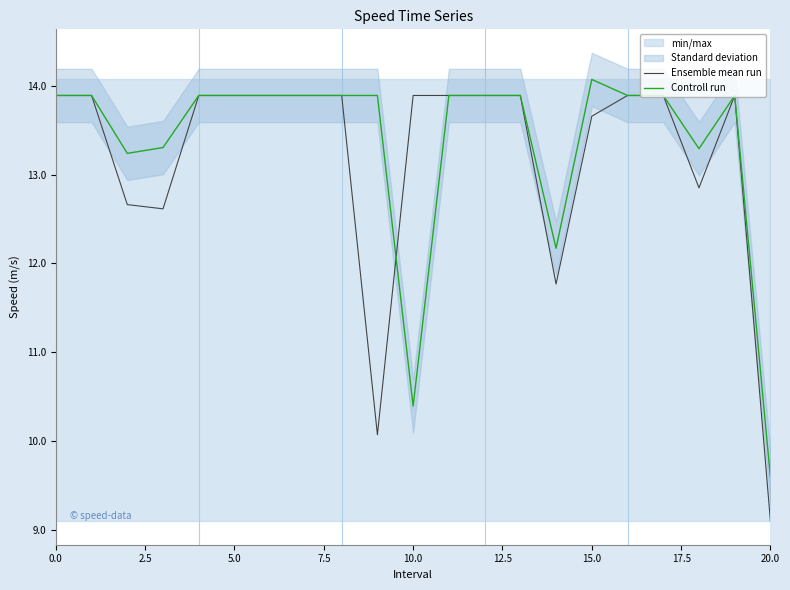

Reading right to left, what are all the values shown in this chart?

Ensemble mean run: 9.1	13.9	12.9	13.9	13.9	13.7	11.8	13.9	13.9	13.9	13.9	10.1	13.9	13.9	13.9	13.9	13.9	12.6	12.7	13.9	13.9
Controll run: 9.6	13.9	13.3	13.9	13.9	14.1	12.2	13.9	13.9	13.9	10.4	13.9	13.9	13.9	13.9	13.9	13.9	13.3	13.2	13.9	13.9